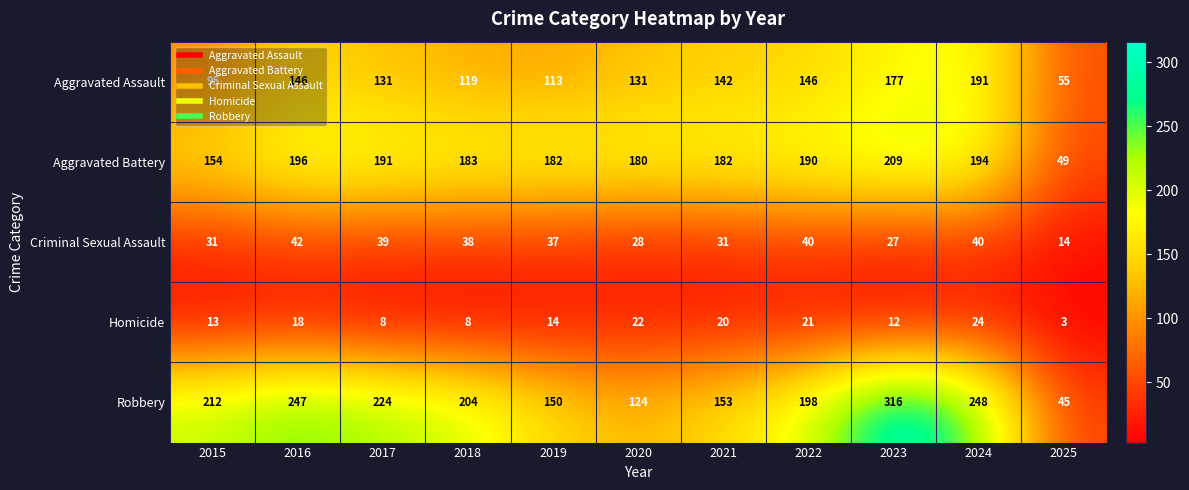

Is it true that Robbery equals 45 at 2025?

True